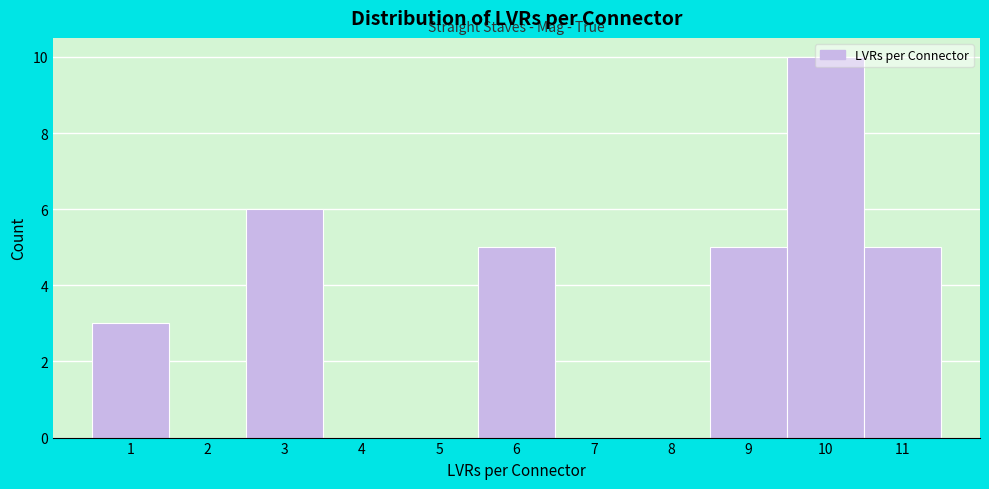

Which range on the x-axis has the tallest bar?

9.5 to 10.5